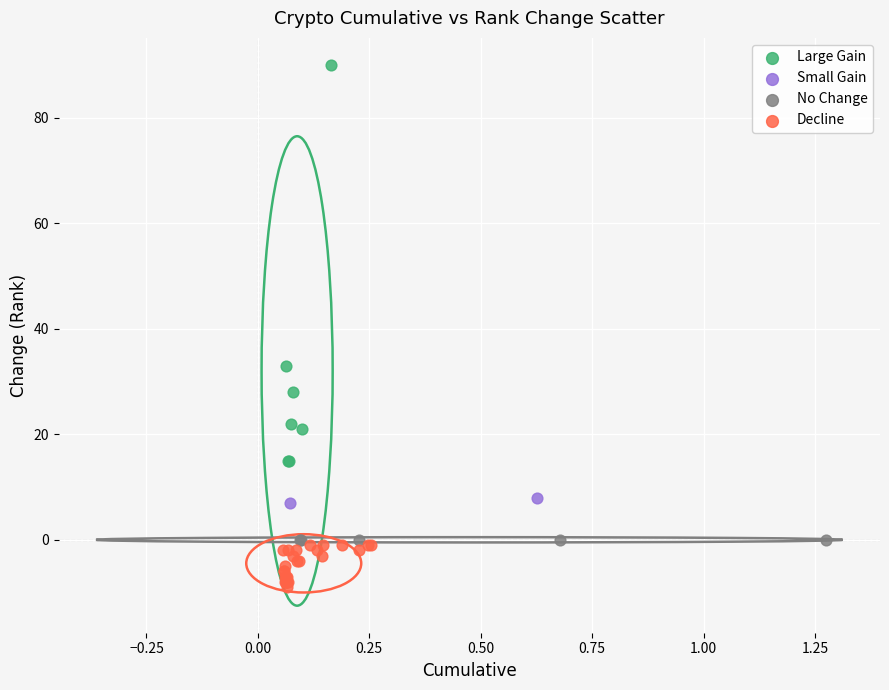

What are all the series names shown in the legend?

Large Gain, Small Gain, No Change, Decline